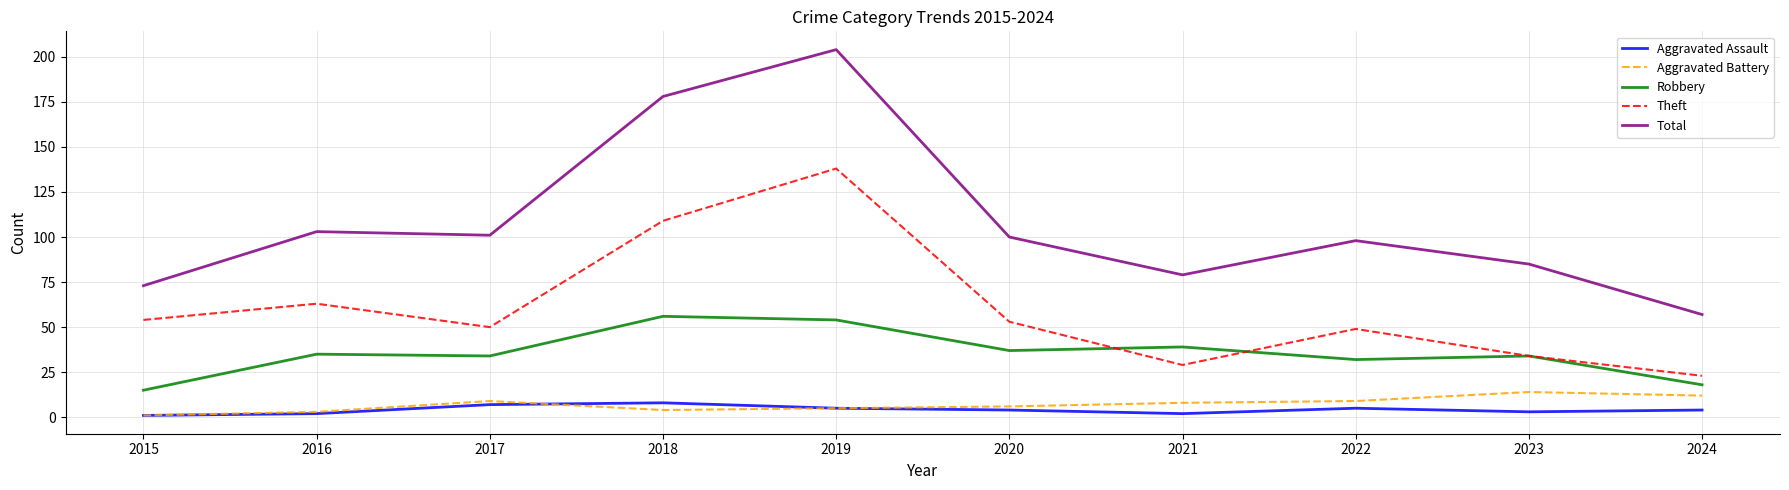

True or false: Total and Robbery cross at least once.

False